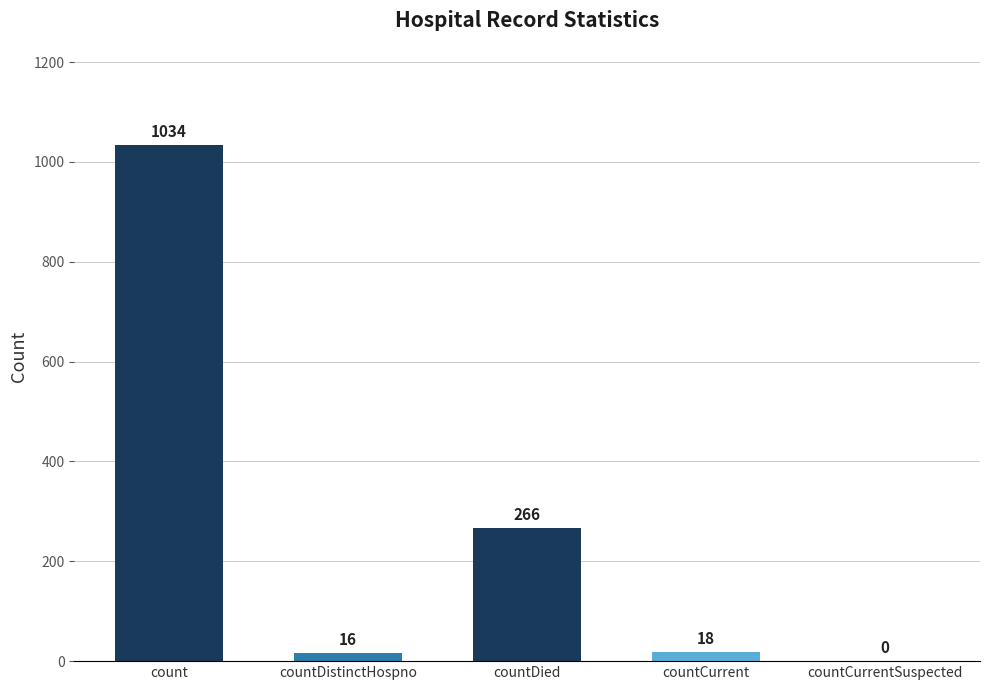

What is the change in value from count to countCurrent?

-1016